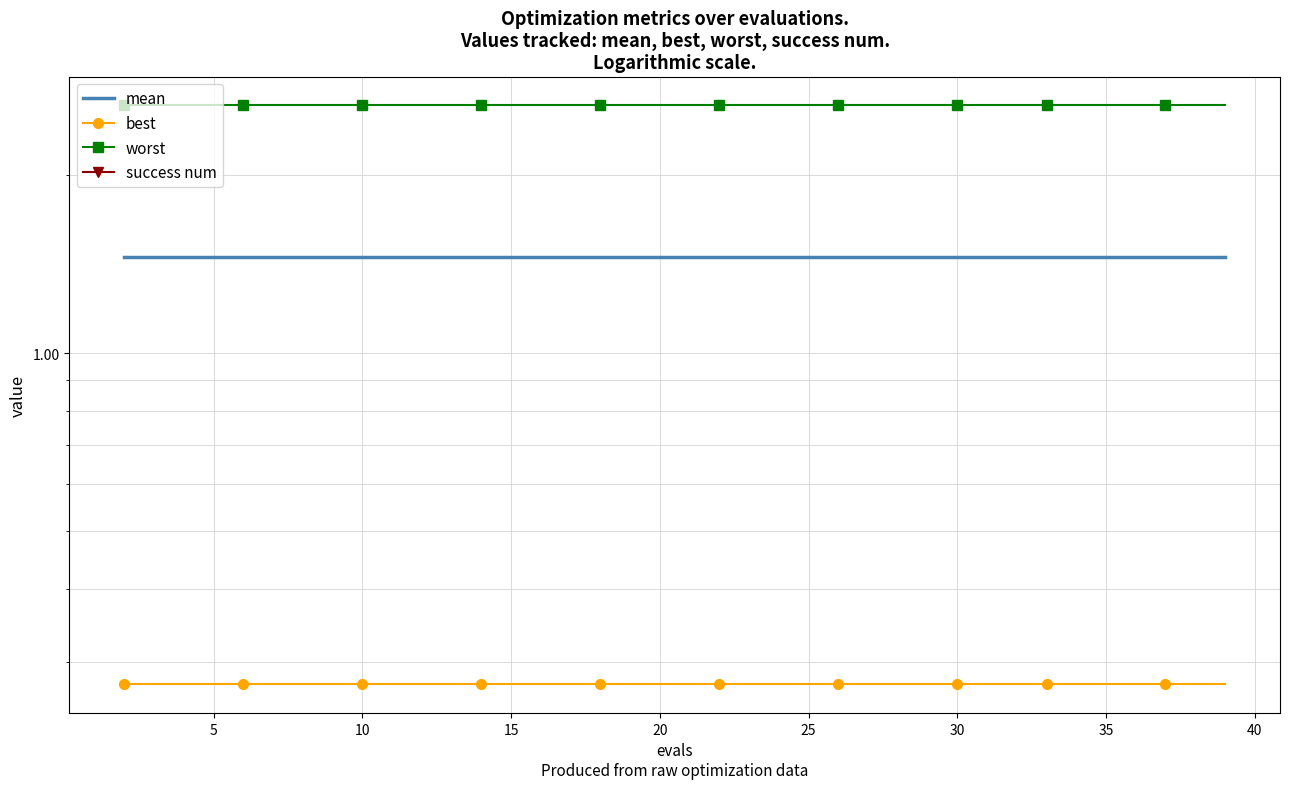

True or false: worst and best intersect in this chart.

False